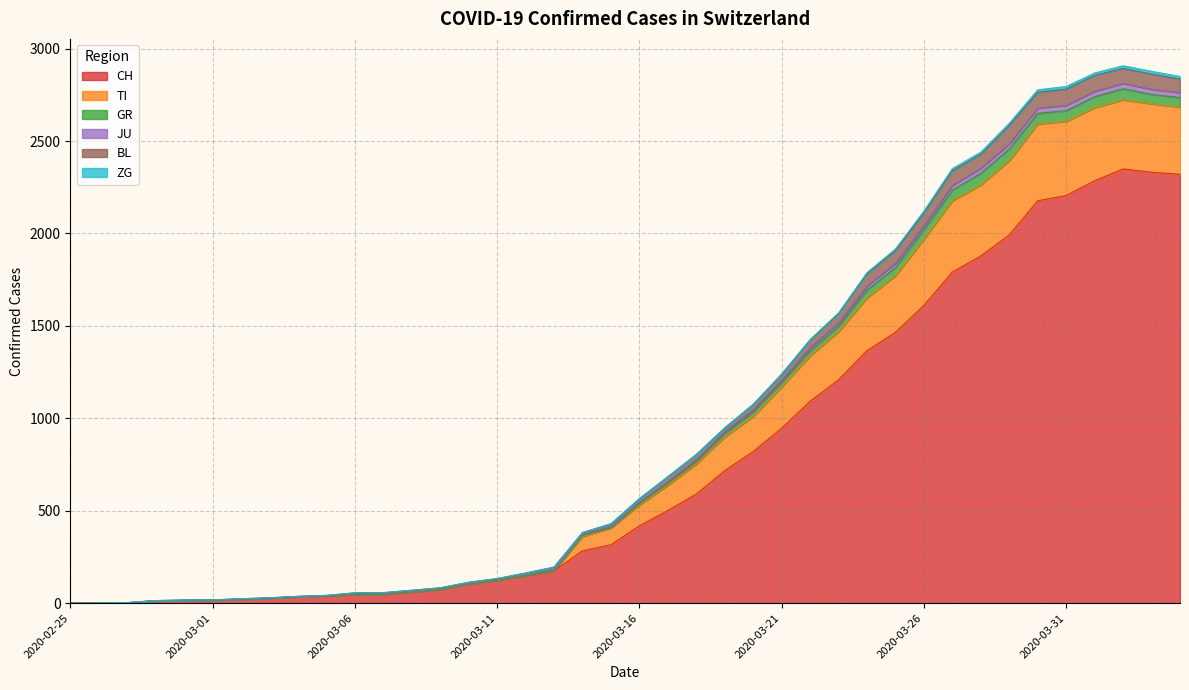

True or false: GR and BL cross at least once.

False